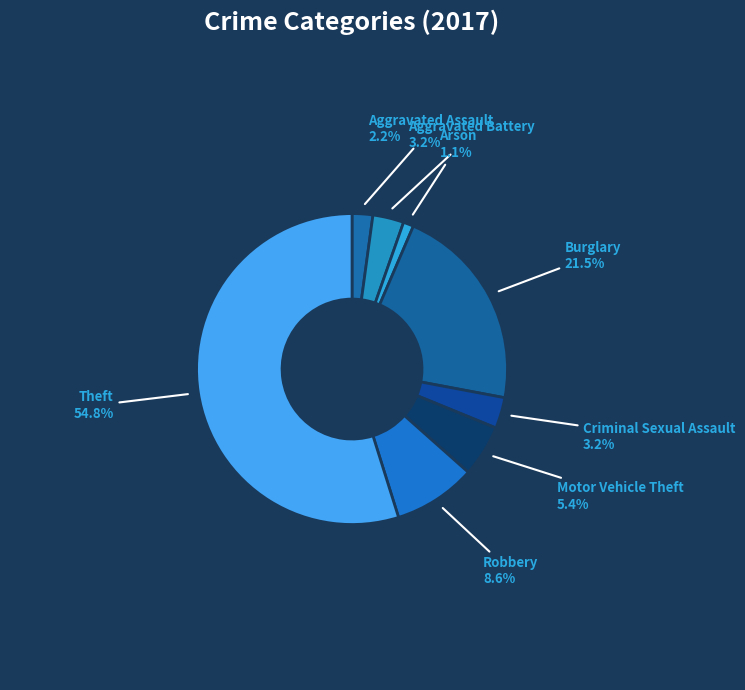

Which category accounts for the majority?

Theft